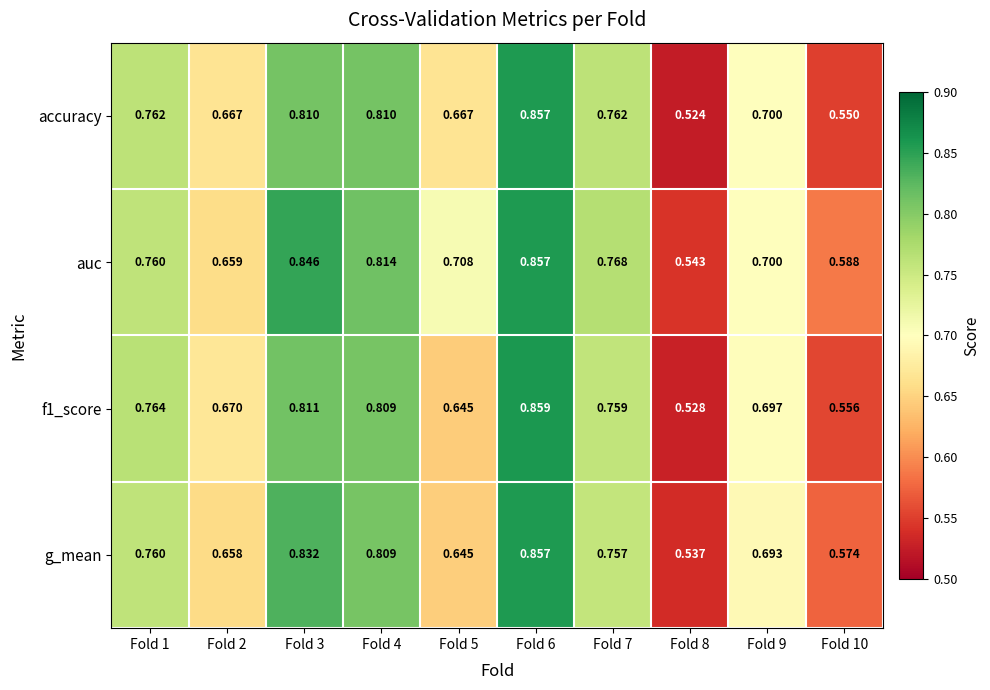

What is the total value across all series at Fold 9?

2.8